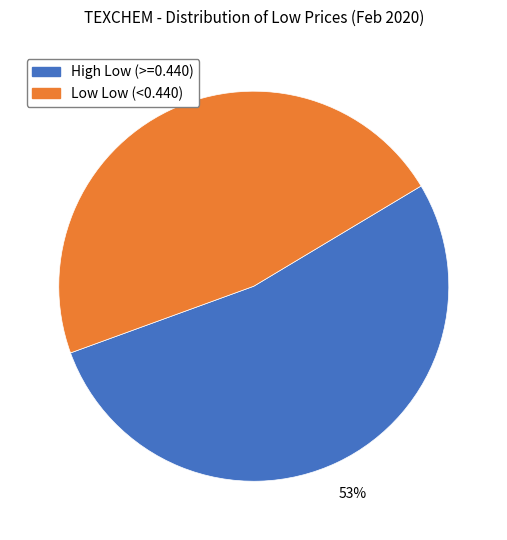

Is there a majority slice in this chart?

Yes